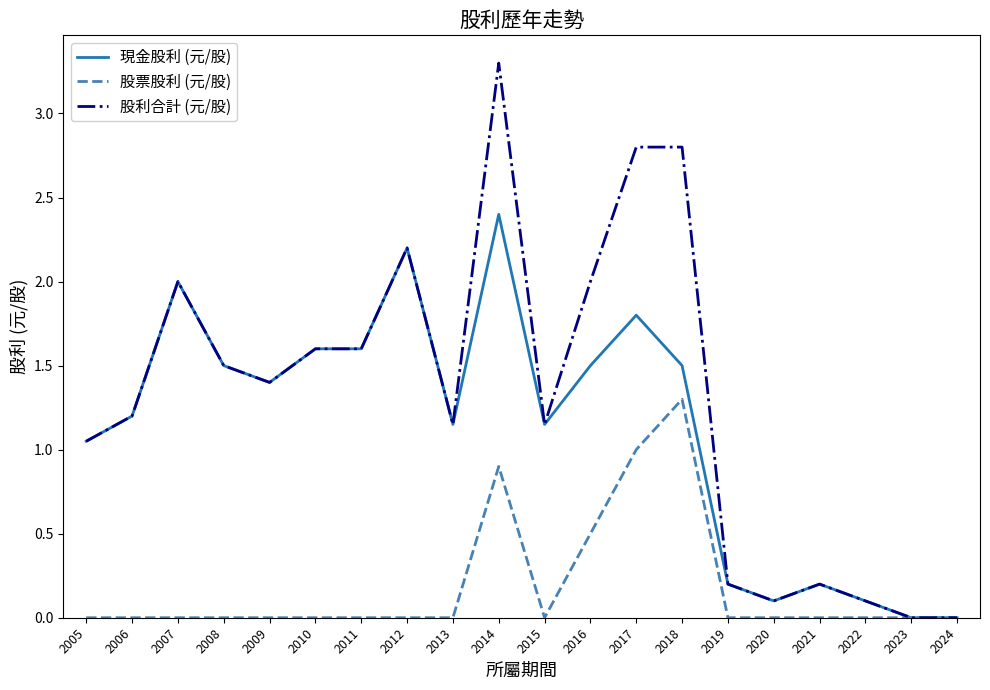

What are all the series names shown in the legend?

現金股利 (元/股), 股票股利 (元/股), 股利合計 (元/股)